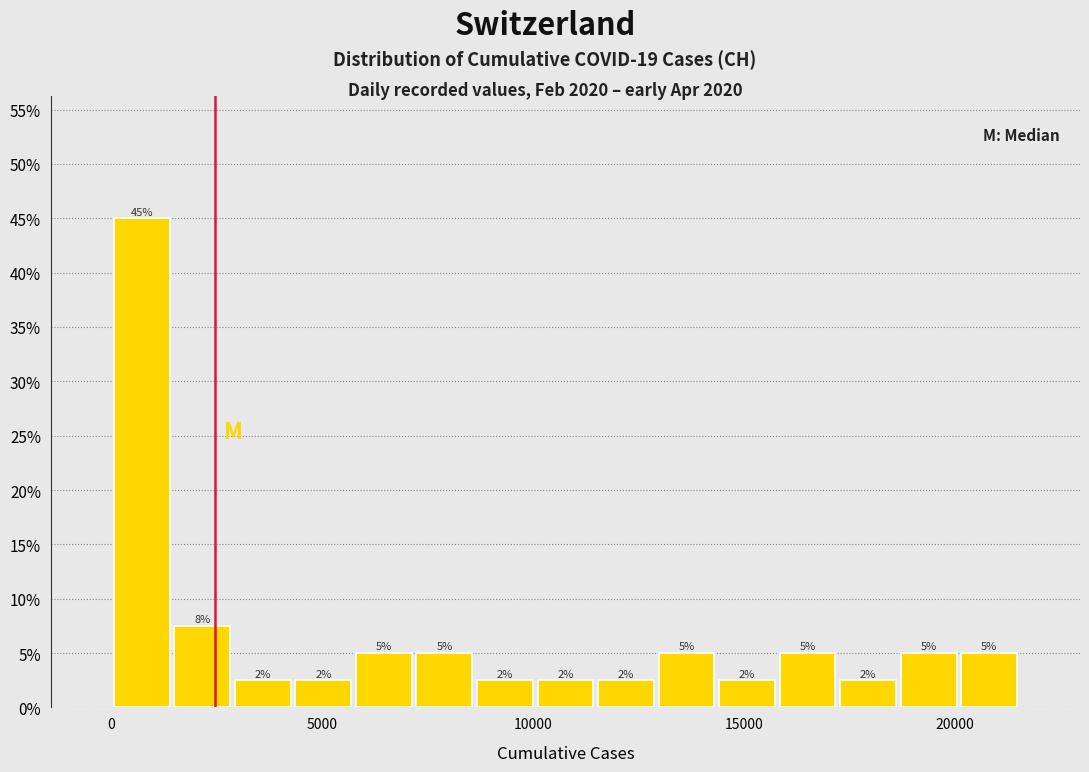

Around what value on the x-axis is the tallest bar? Give the approximate position of its centre, as read against the axis.

500